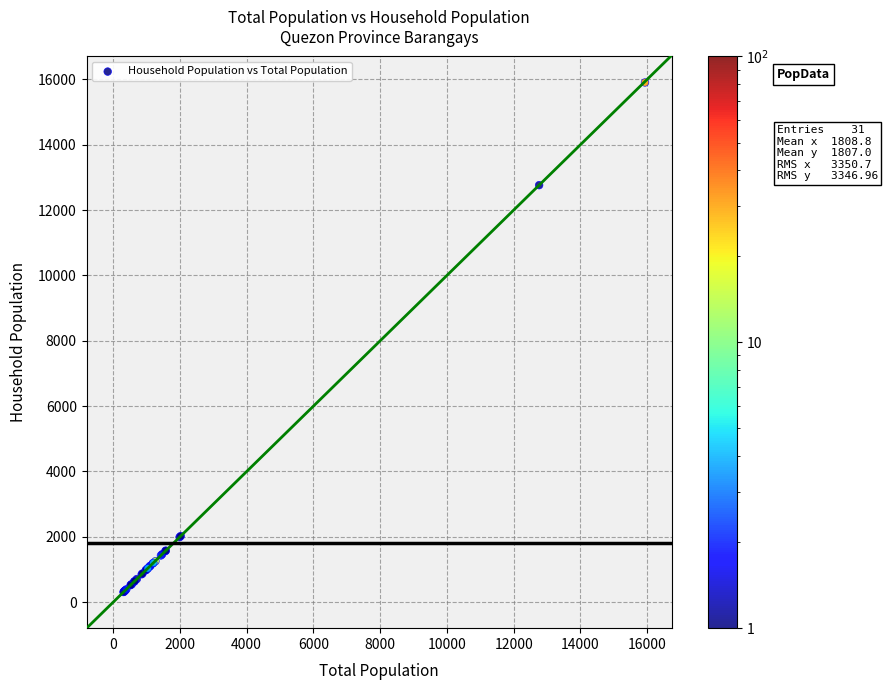

What Y value in the scatter plot is closest to 8109?

12764